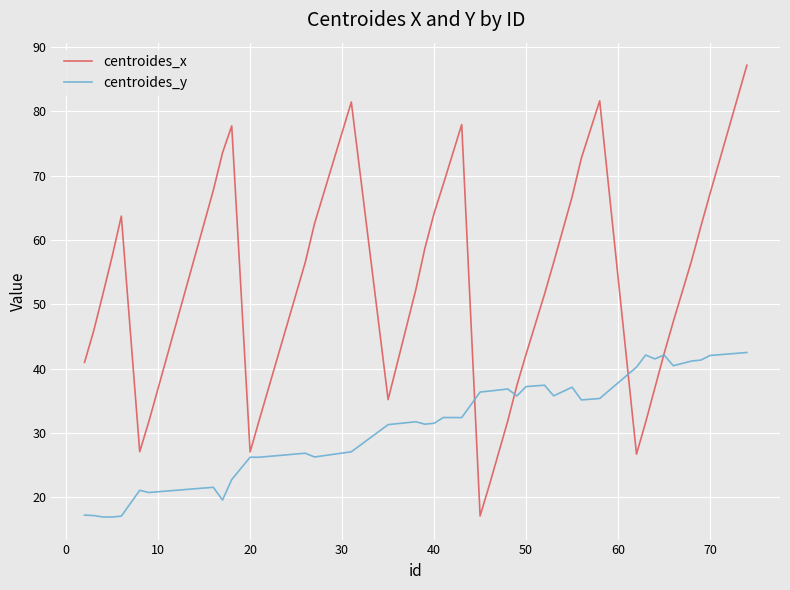

How many times do centroides_y and centroides_x cross each other?

4